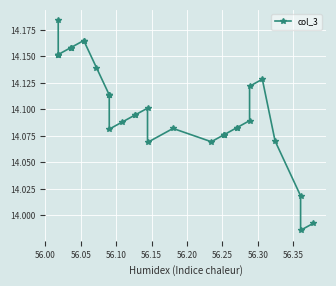

True or false: there are more than 0 points higher than both neighbors.

True